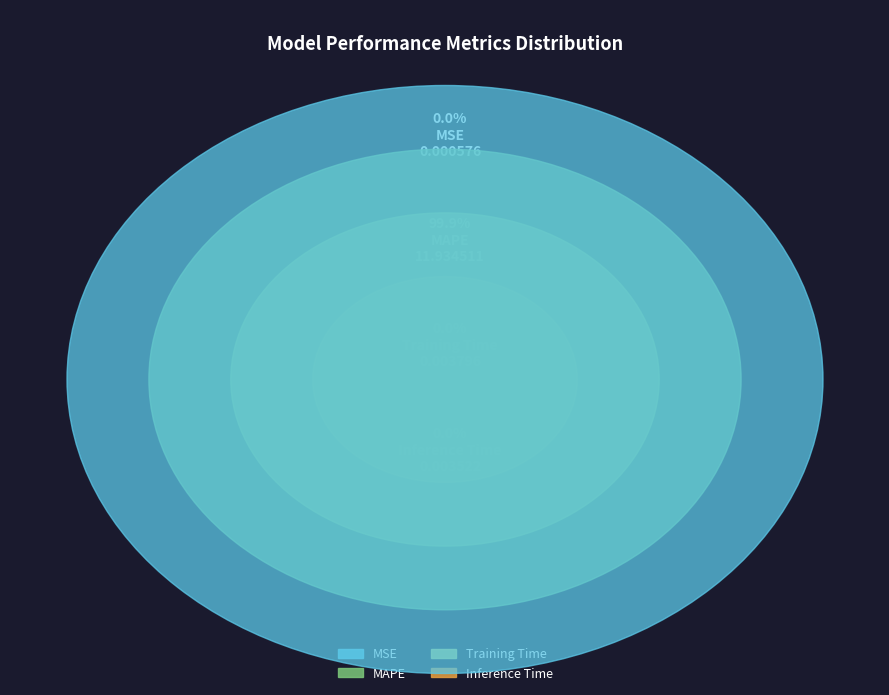

To the nearest percent, what is the difference between the largest and smallest slice percentages?

100%